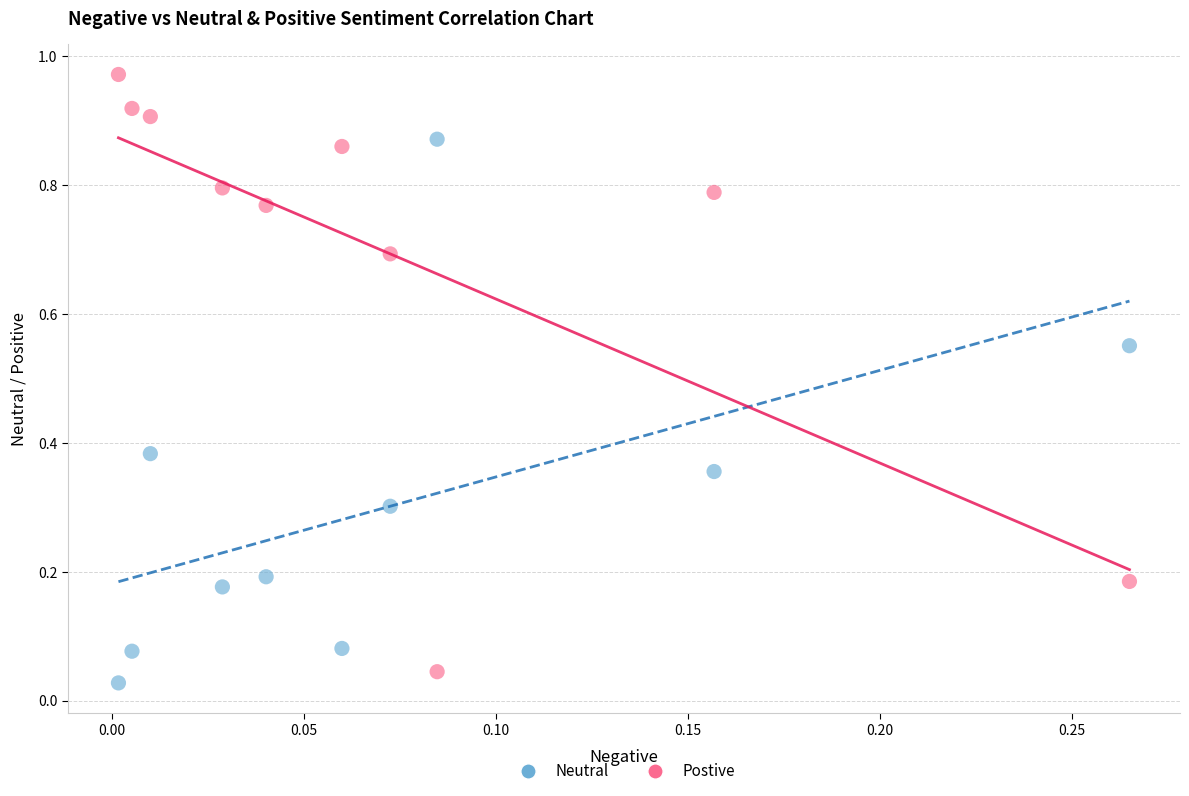

Which series reaches the minimum Y coordinate?

Neutral